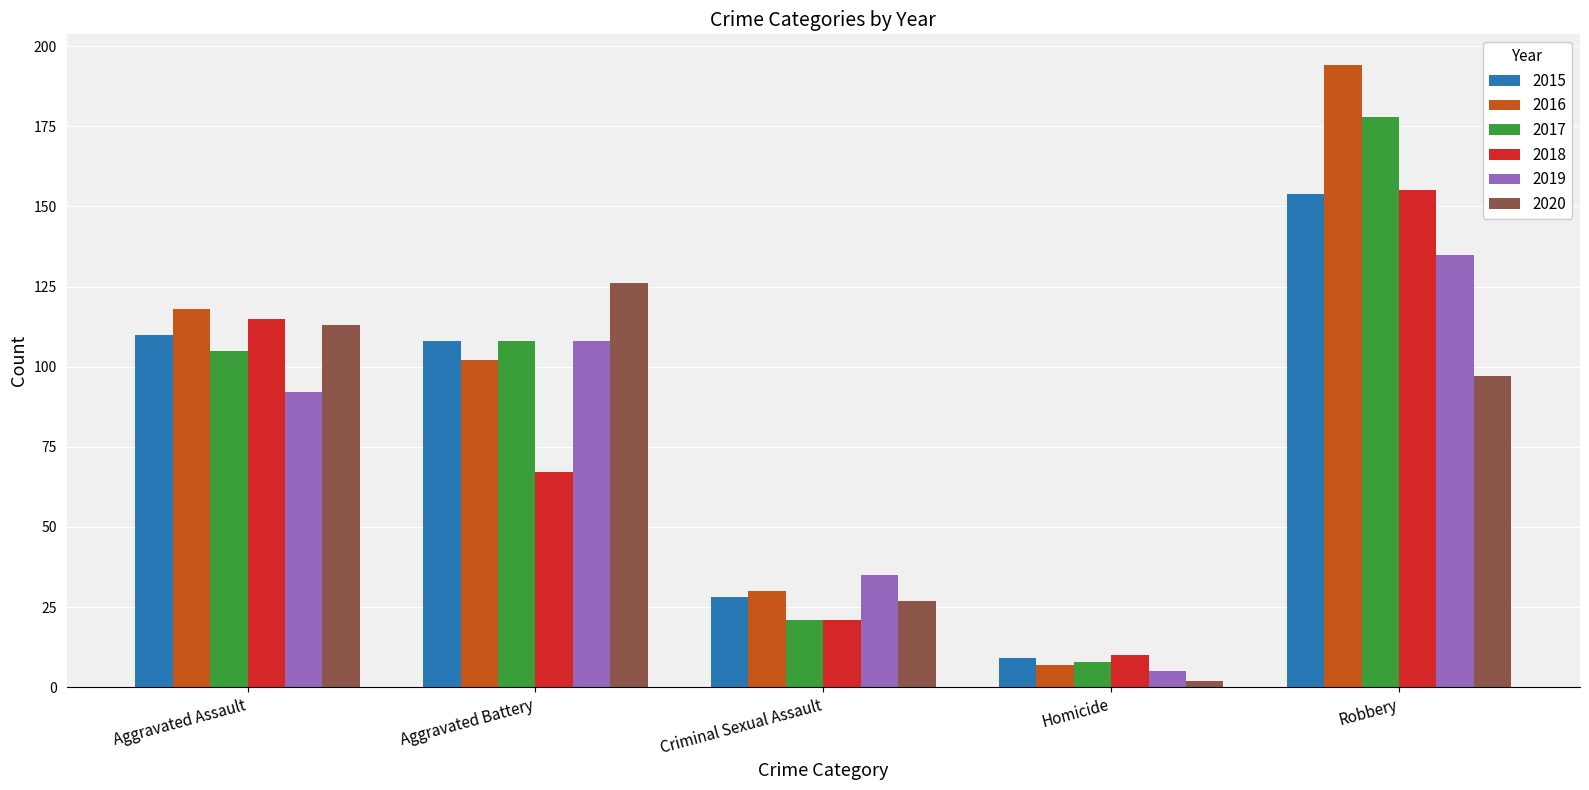

Rank the categories by 2018 value from highest to lowest.

Robbery, Aggravated Assault, Aggravated Battery, Criminal Sexual Assault, Homicide